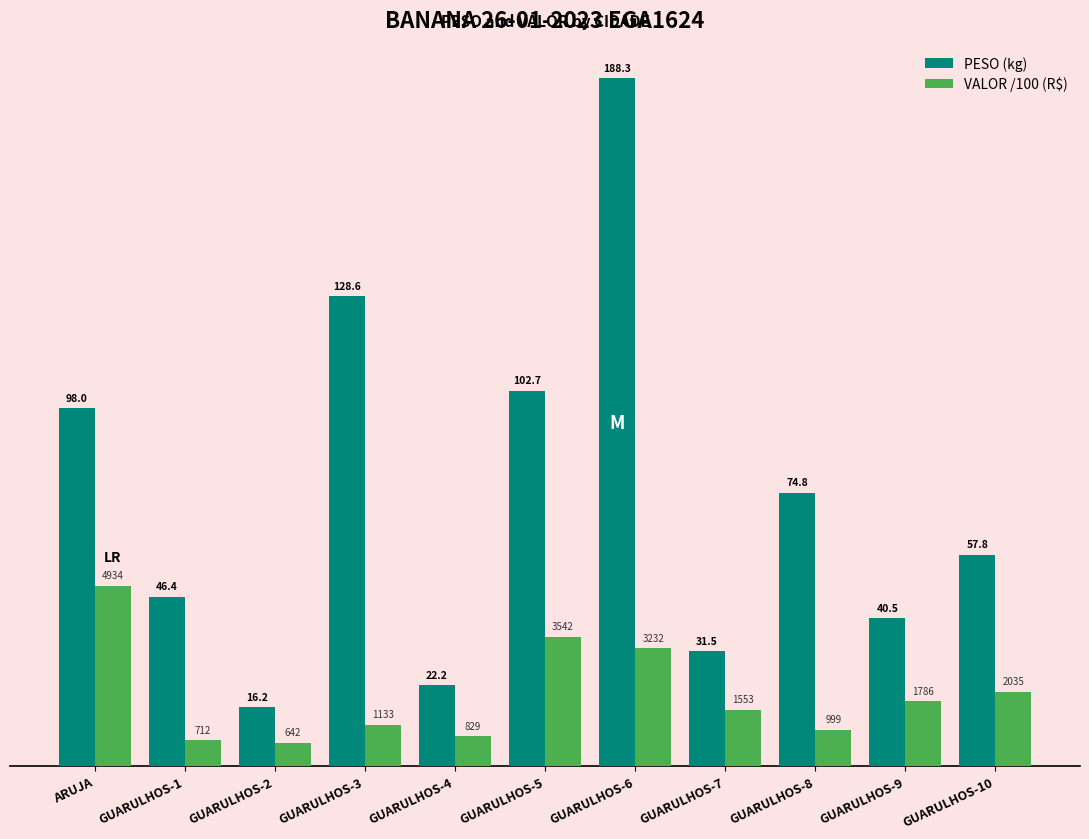

Is the value of PESO (kg) at GUARULHOS-9 greater than the value of VALOR /100 (R$) at GUARULHOS-8?

Yes